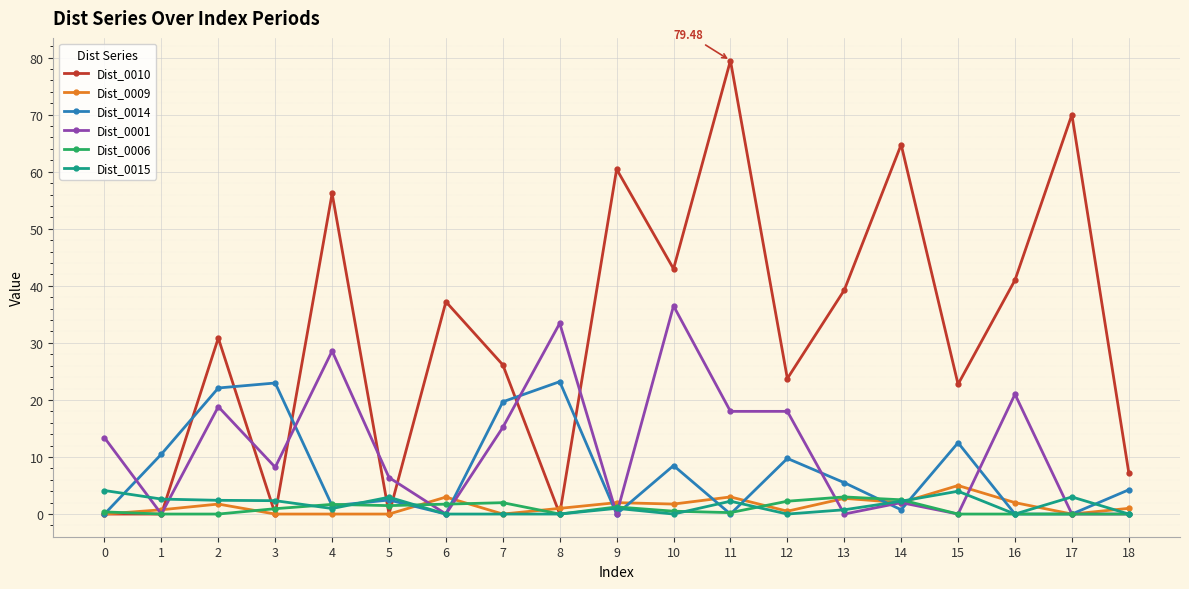

Which series has the largest range (max minus min)?

Dist_0010